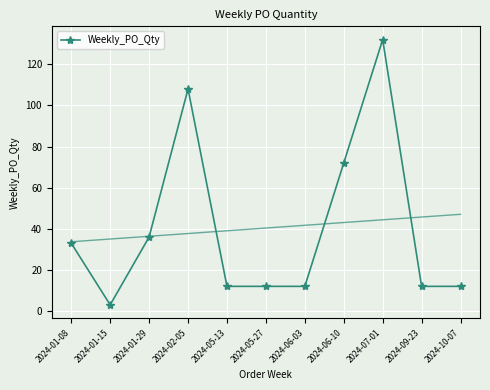

What is the value of the 4th point from the left?

108